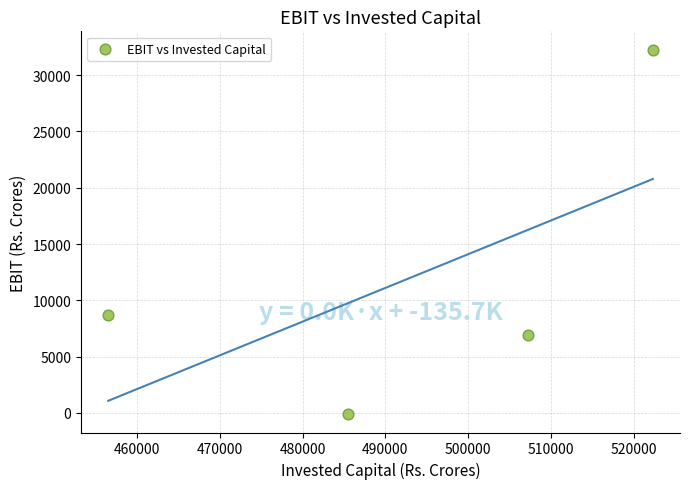

What is the range of X values (max minus min)?

65729.0